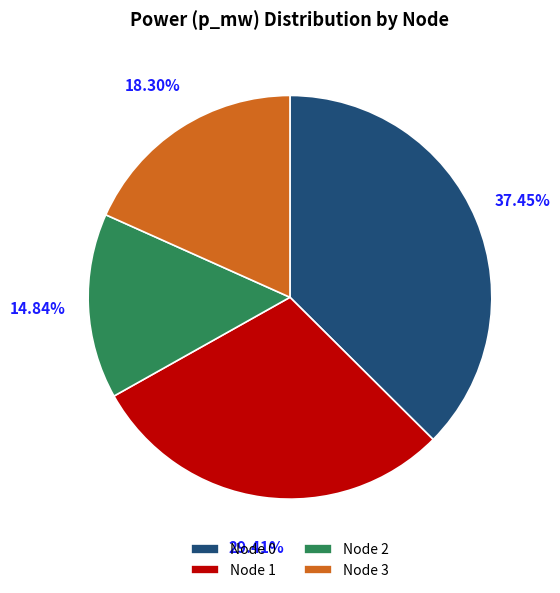

Do Node 1 and Node 3 together represent more than half of the pie?

No